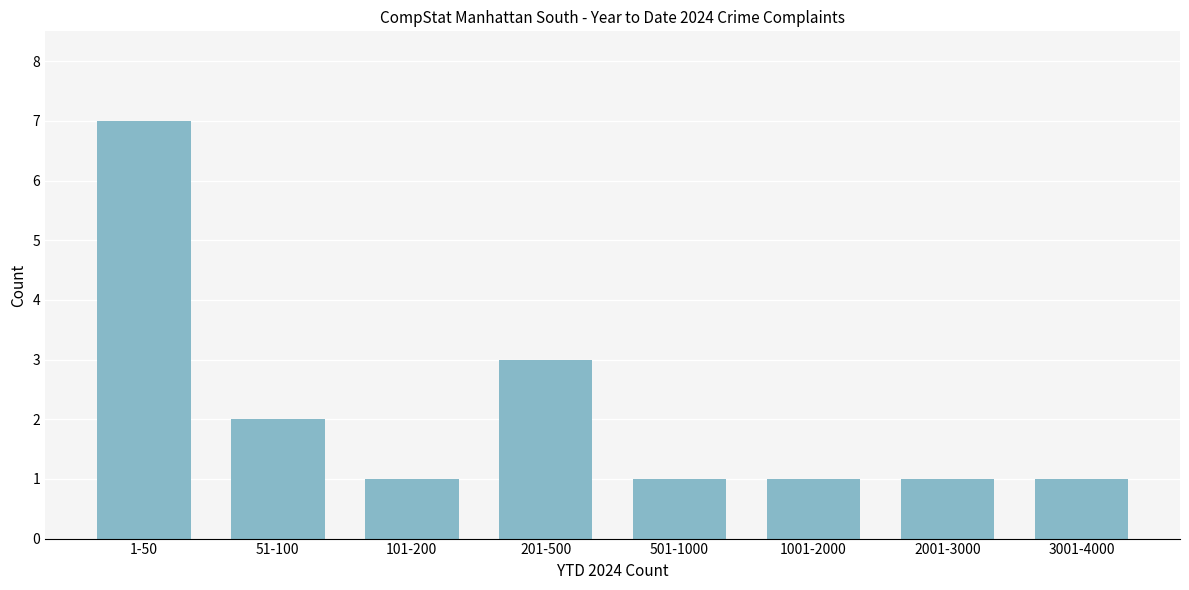

Reading left to right, what are all the values shown in this chart?

7	2	1	3	1	1	1	1